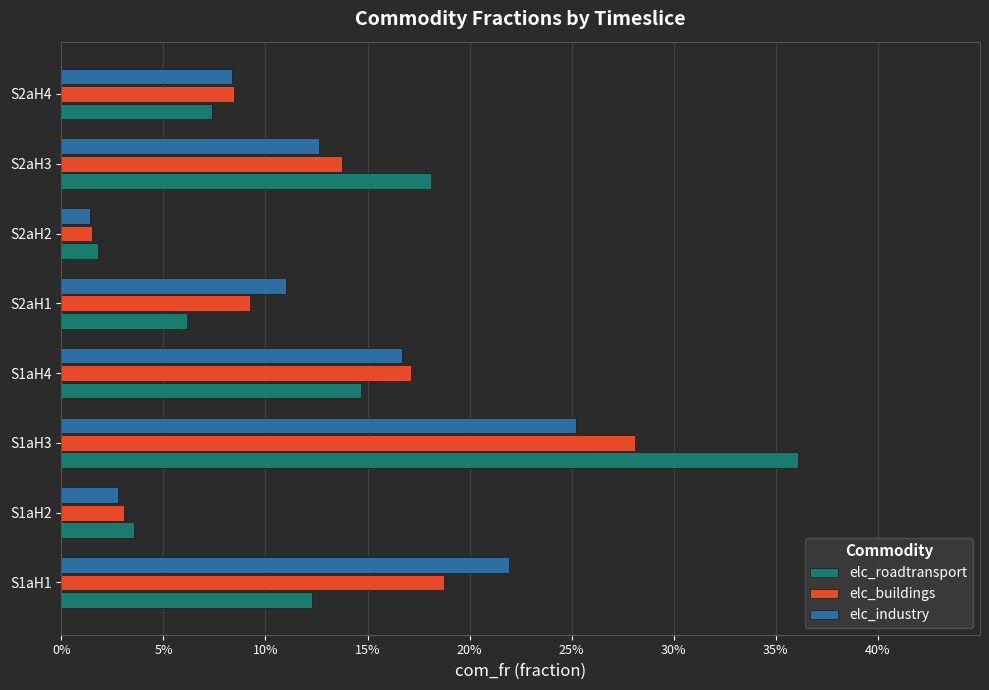

List the series in order of their peak value, highest first.

elc_roadtransport, elc_buildings, elc_industry